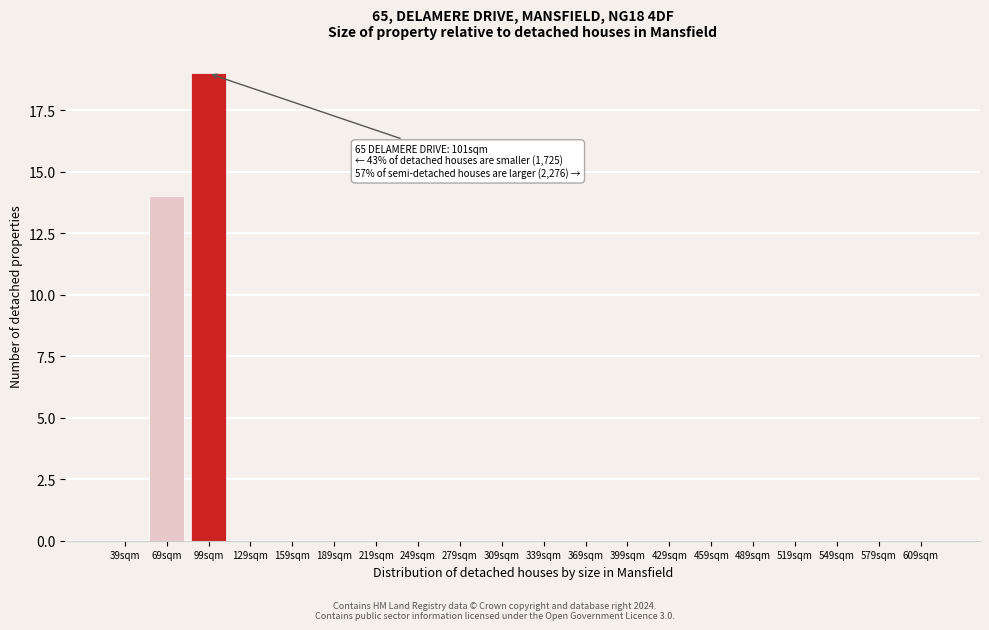

Reading right to left, transcribe all the data shown in this chart.

609sqm=0	579sqm=0	549sqm=0	519sqm=0	489sqm=0	459sqm=0	429sqm=0	399sqm=0	369sqm=0	339sqm=0	309sqm=0	279sqm=0	249sqm=0	219sqm=0	189sqm=0	159sqm=0	129sqm=0	99sqm=19	69sqm=14	39sqm=0